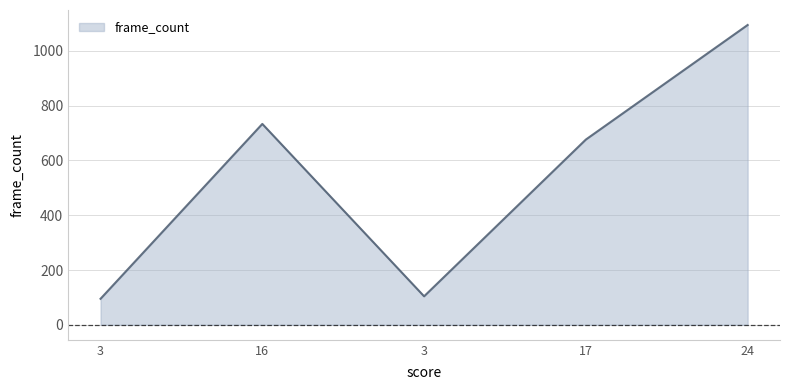

Which has a higher value, 24 or 17?

24